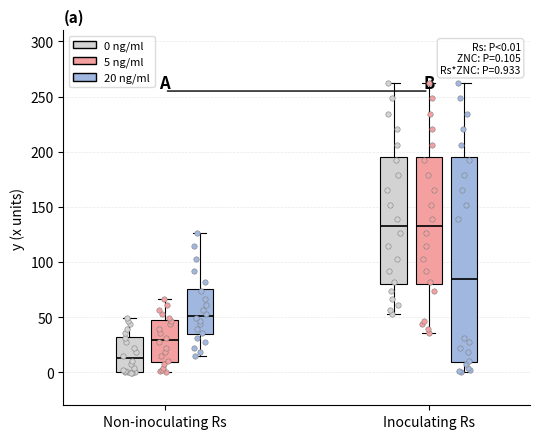

Which box's median line is the lowest?

Non-inoculating Rs (0 ng/ml)